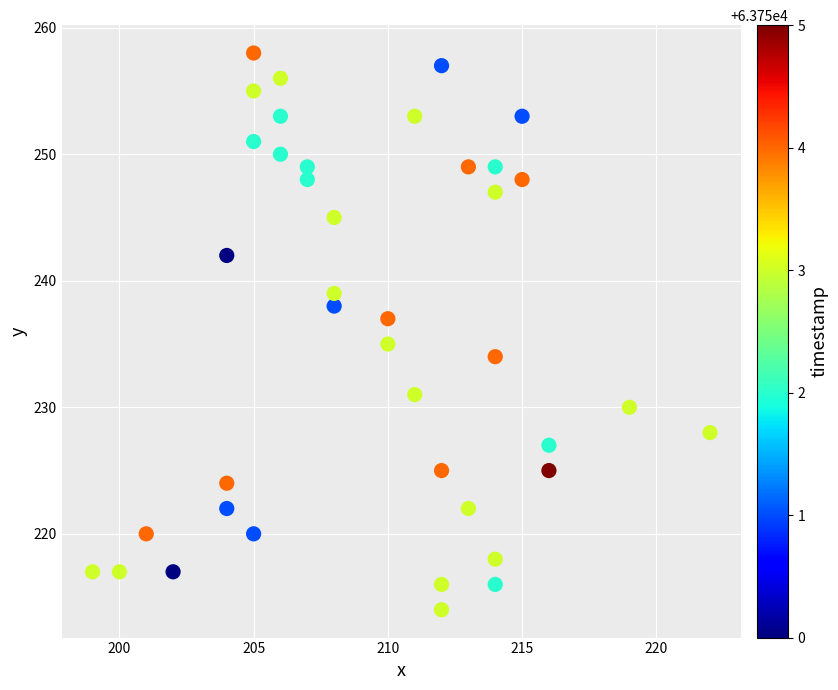

What is the range of Y values (max minus min)?

44